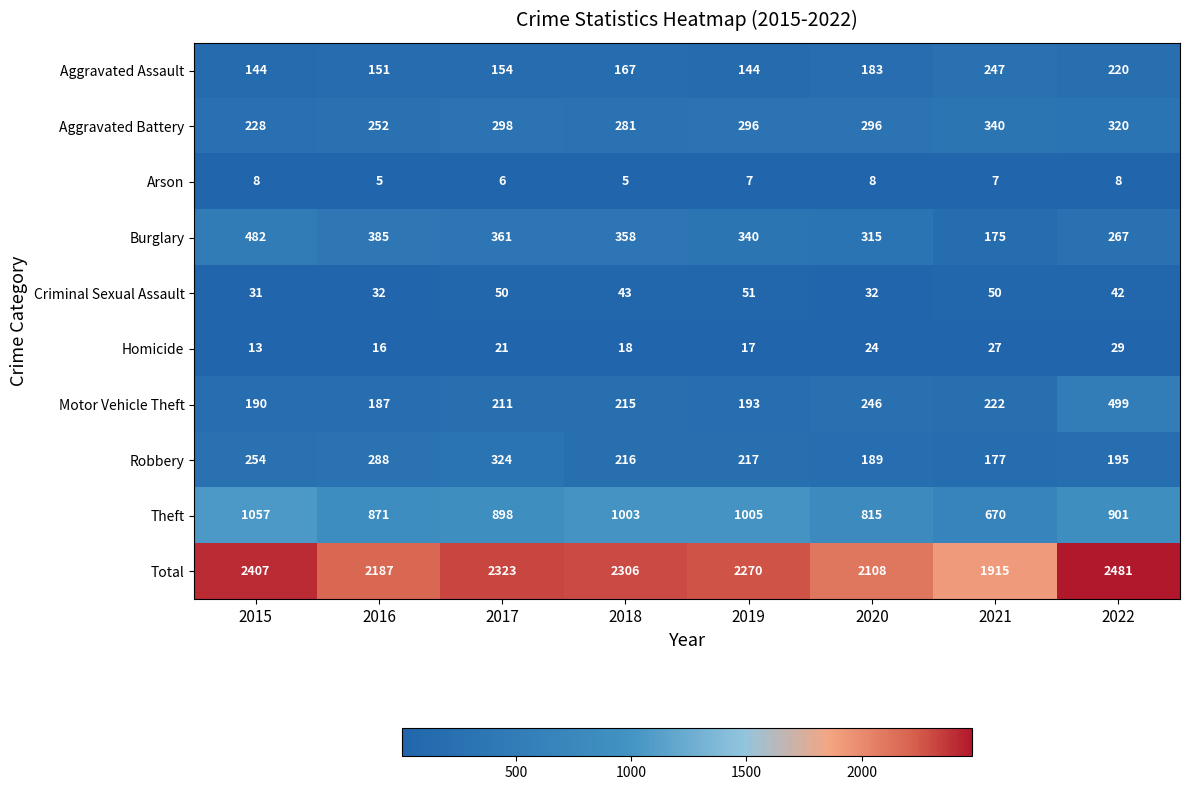

What is the sum of all Criminal Sexual Assault values?

331